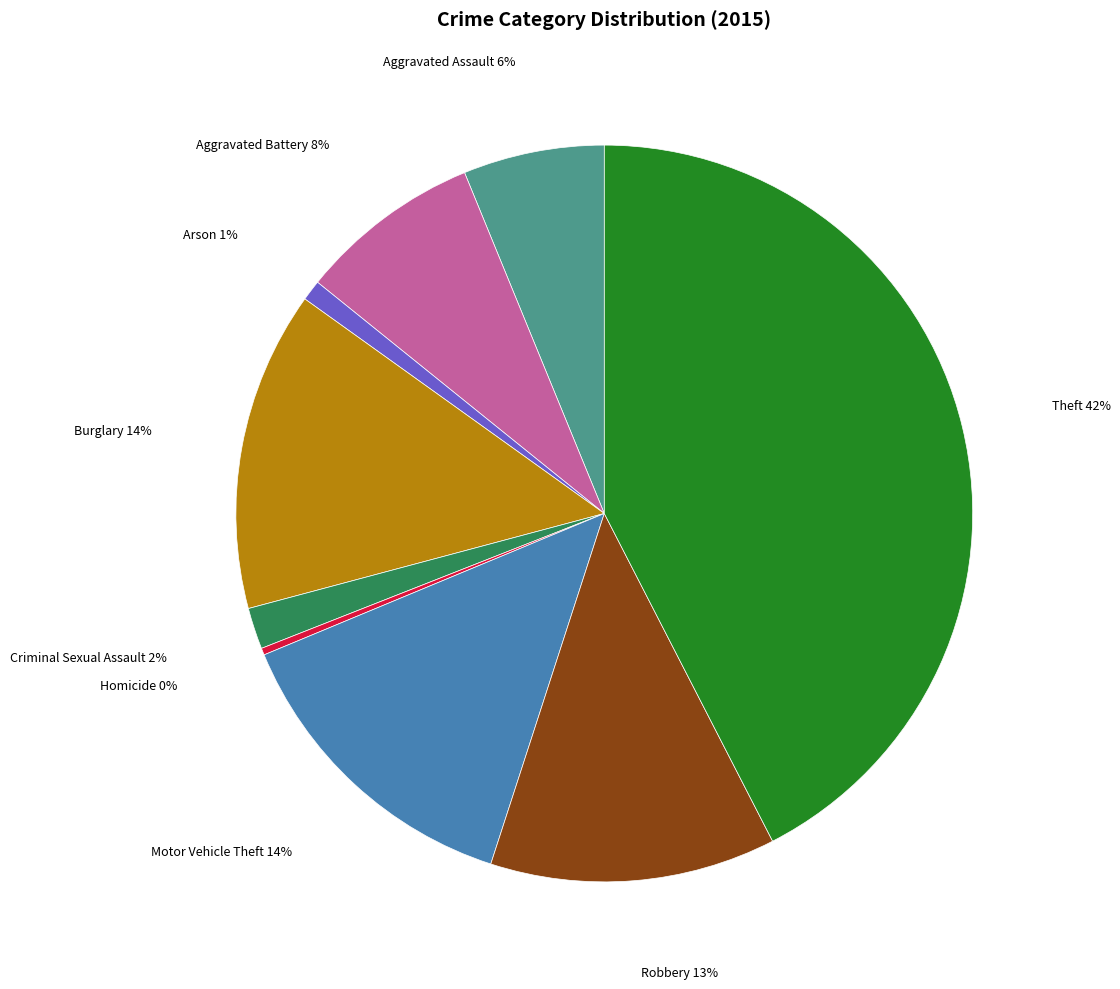

Count the number of slices in the pie.

9